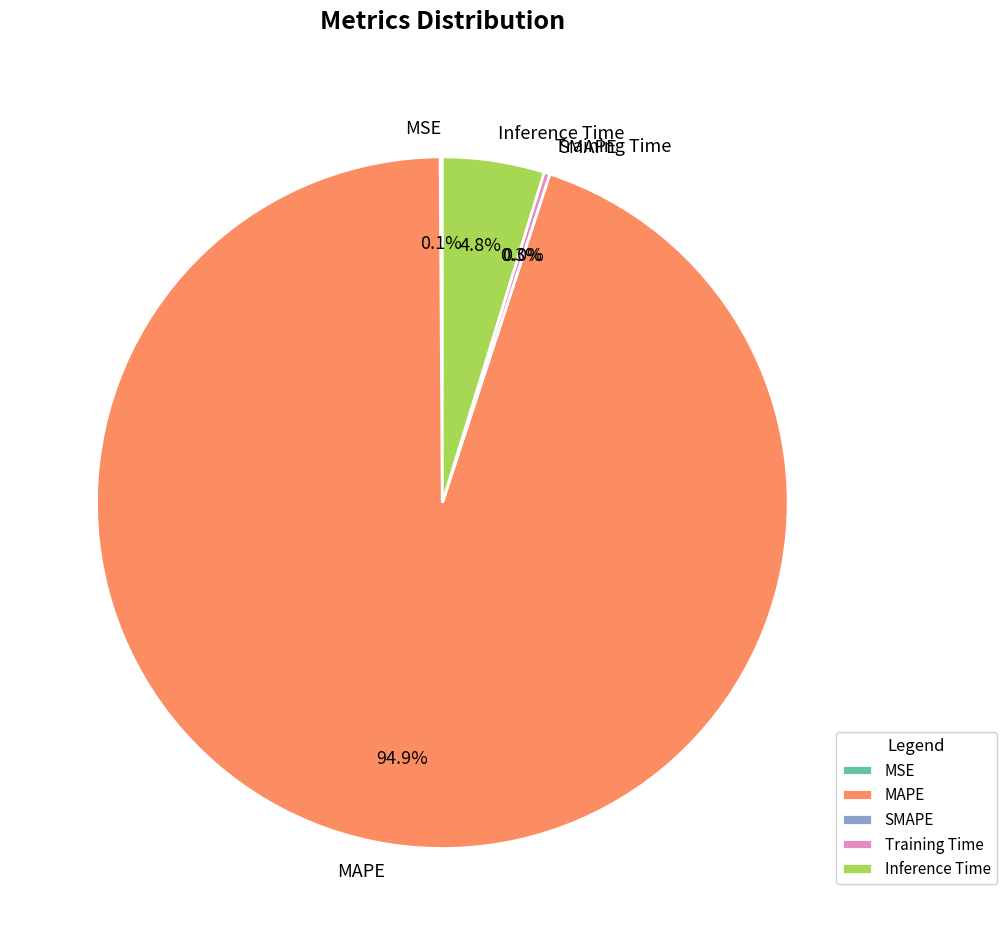

How many segments does this pie chart have?

5